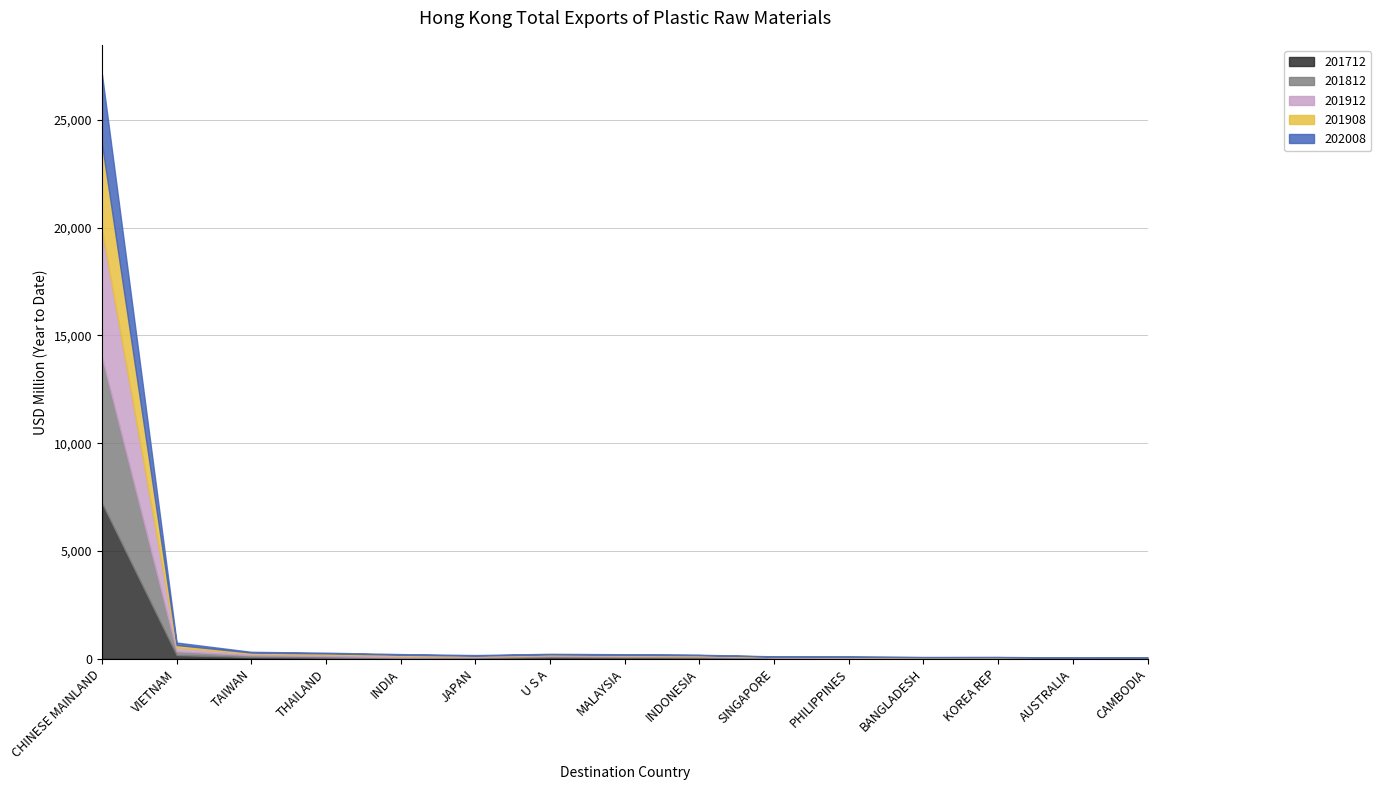

At how many categories does at least one series exceed 4571?

1